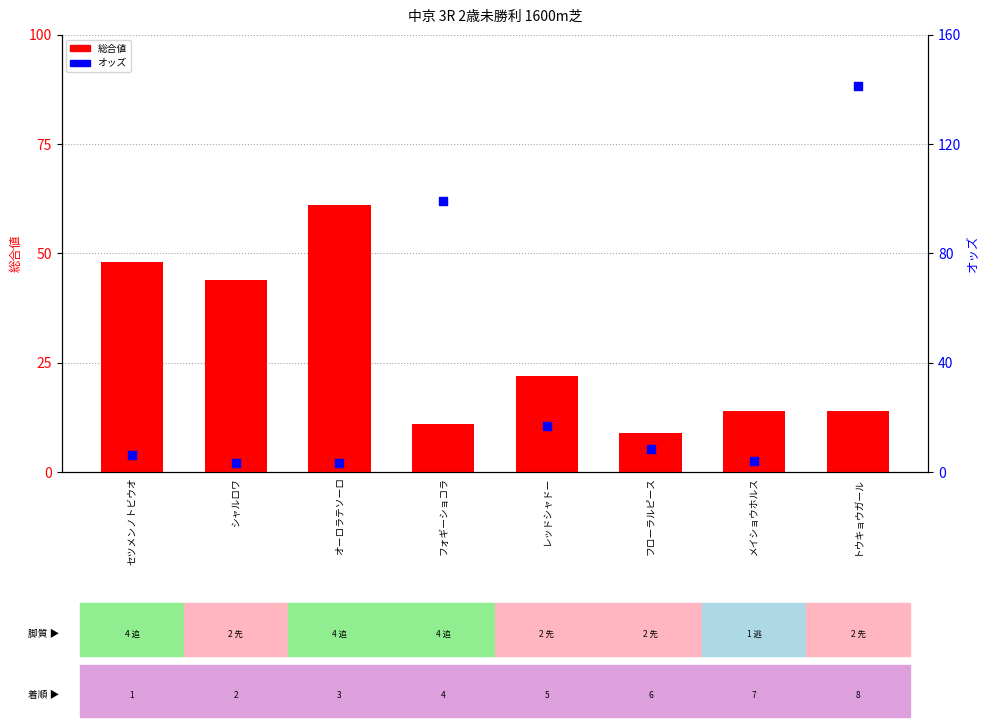

Which series contains the lowest Y value?

オッズ